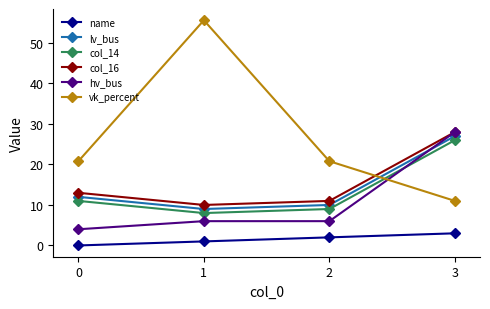

At how many categories does at least one series exceed 1?

4